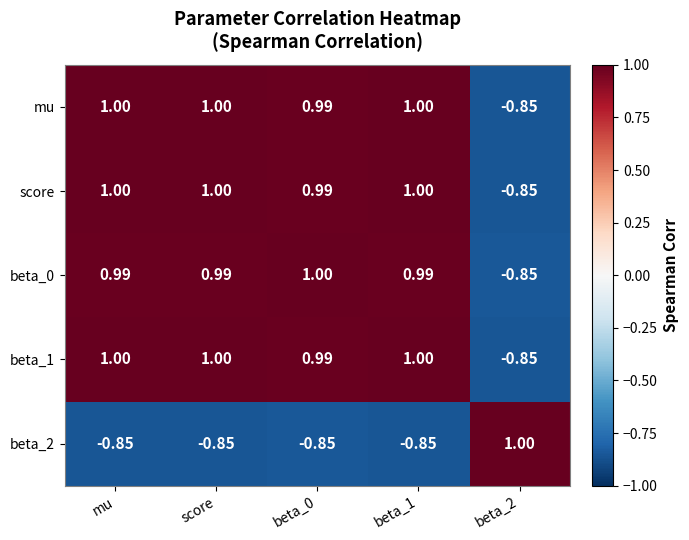

Is the value of score at beta_0 greater than the value of mu at mu?

No